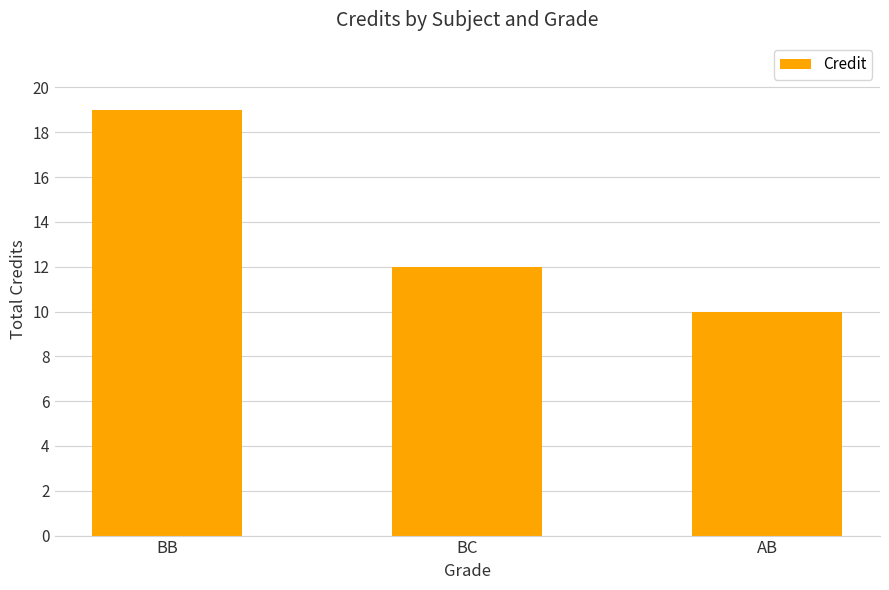

List the labels in order of value, largest first.

BB, BC, AB